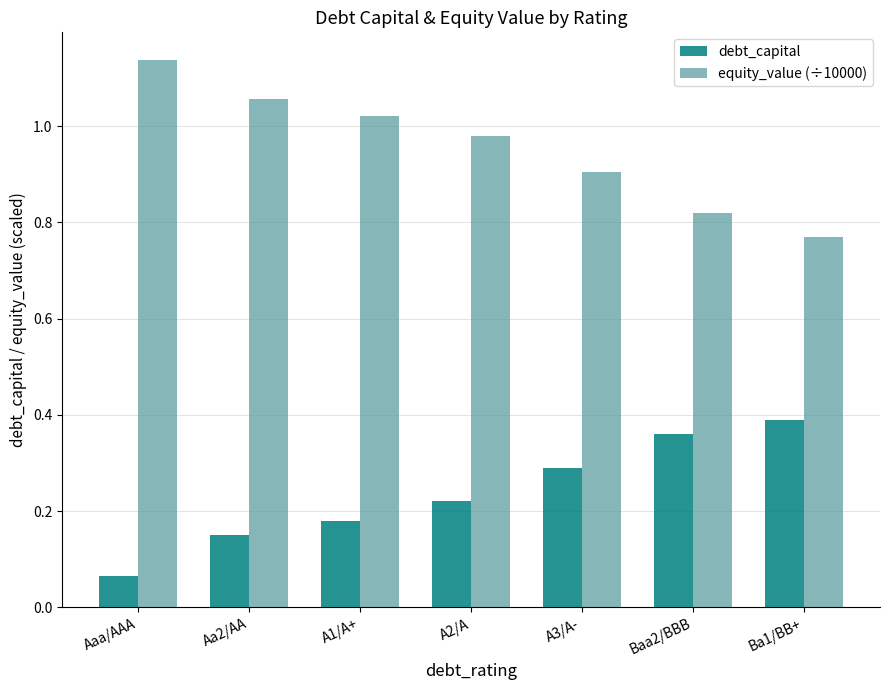

Which series changed the most between Aaa/AAA and Baa2/BBB?

equity_value (÷10000)